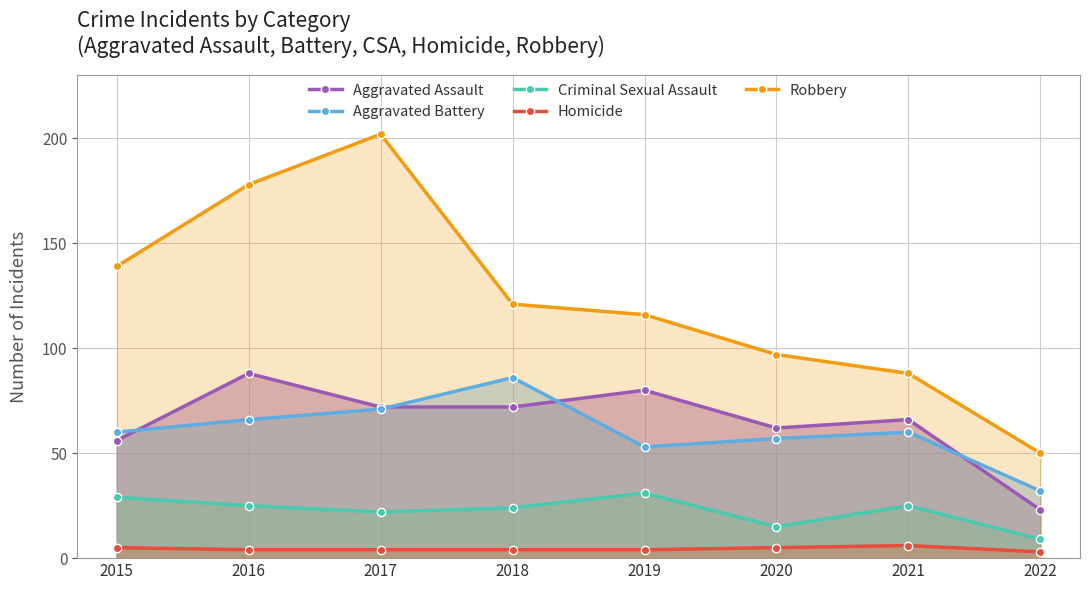

Which category has the highest value in the Criminal Sexual Assault series?

2019